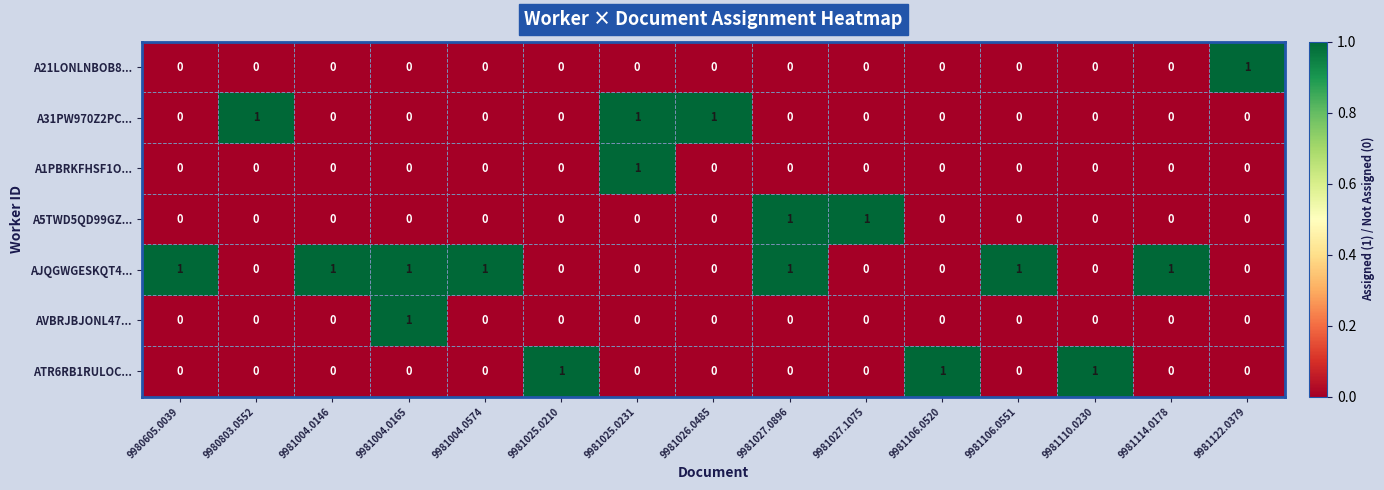

Count the AVBRJBJONL47... values in the range 0 to 1.

15